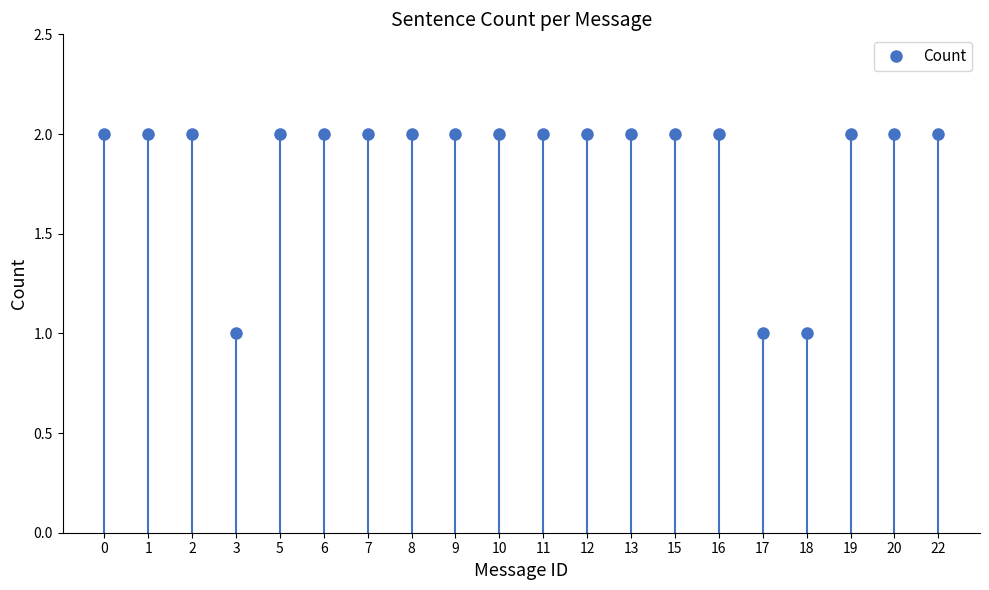

What is the difference between the maximum and second lowest values?

1